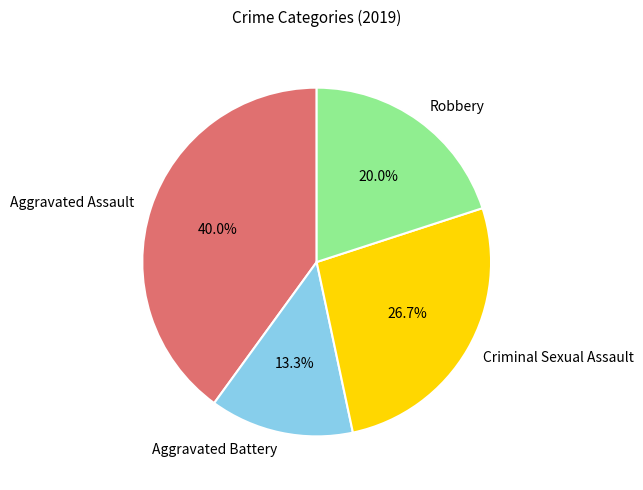

Approximately how many times larger is the value at Robbery compared to Aggravated Battery?

1.5